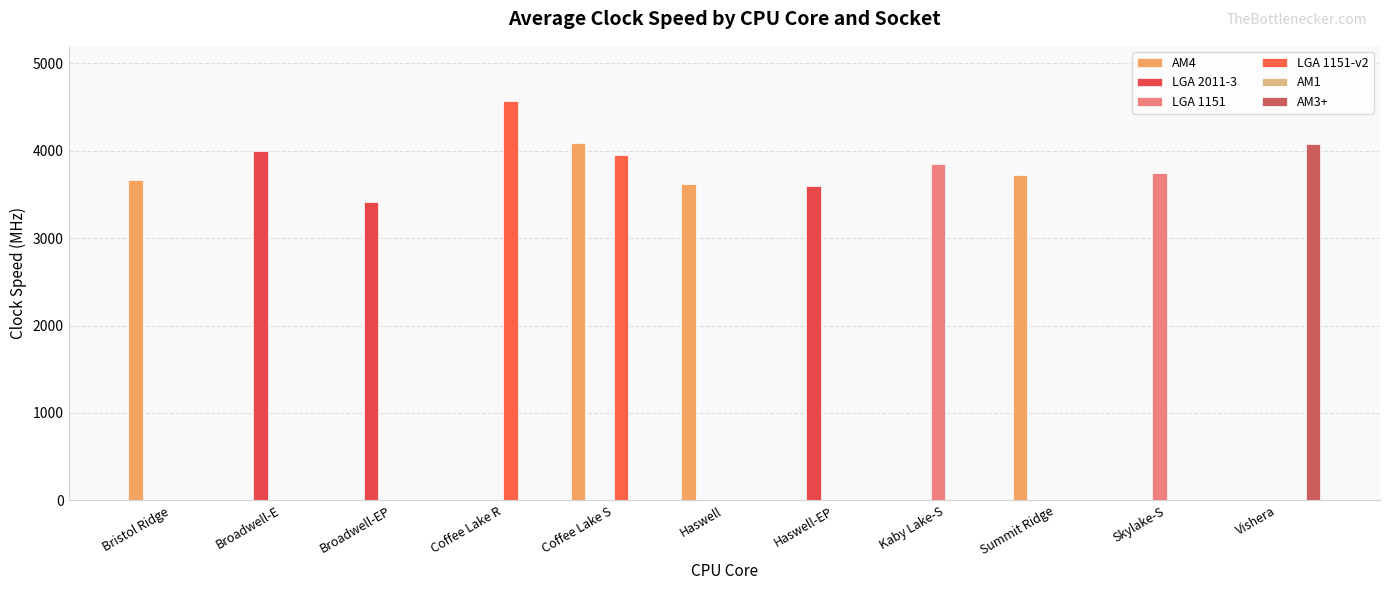

Reading left to right, extract all data points from this chart.

AM4: Bristol Ridge=3666.7	Broadwell-E=0.0	Broadwell-EP=0.0	Coffee Lake R=0.0	Coffee Lake S=4083.3	Haswell=3616.7	Haswell-EP=0.0	Kaby Lake-S=0.0	Summit Ridge=3720.0	Skylake-S=0.0	Vishera=0.0
LGA 2011-3: Bristol Ridge=0.0	Broadwell-E=4000.0	Broadwell-EP=3411.1	Coffee Lake R=0.0	Coffee Lake S=0.0	Haswell=0.0	Haswell-EP=3600.0	Kaby Lake-S=0.0	Summit Ridge=0.0	Skylake-S=0.0	Vishera=0.0
LGA 1151: Bristol Ridge=0.0	Broadwell-E=0.0	Broadwell-EP=0.0	Coffee Lake R=0.0	Coffee Lake S=0.0	Haswell=0.0	Haswell-EP=0.0	Kaby Lake-S=3853.8	Summit Ridge=0.0	Skylake-S=3742.9	Vishera=0.0
LGA 1151-v2: Bristol Ridge=0.0	Broadwell-E=0.0	Broadwell-EP=0.0	Coffee Lake R=4566.7	Coffee Lake S=3953.8	Haswell=0.0	Haswell-EP=0.0	Kaby Lake-S=0.0	Summit Ridge=0.0	Skylake-S=0.0	Vishera=0.0
AM1: Bristol Ridge=0.0	Broadwell-E=0.0	Broadwell-EP=0.0	Coffee Lake R=0.0	Coffee Lake S=0.0	Haswell=0.0	Haswell-EP=0.0	Kaby Lake-S=0.0	Summit Ridge=0.0	Skylake-S=0.0	Vishera=0.0
AM3+: Bristol Ridge=0.0	Broadwell-E=0.0	Broadwell-EP=0.0	Coffee Lake R=0.0	Coffee Lake S=0.0	Haswell=0.0	Haswell-EP=0.0	Kaby Lake-S=0.0	Summit Ridge=0.0	Skylake-S=0.0	Vishera=4080.0